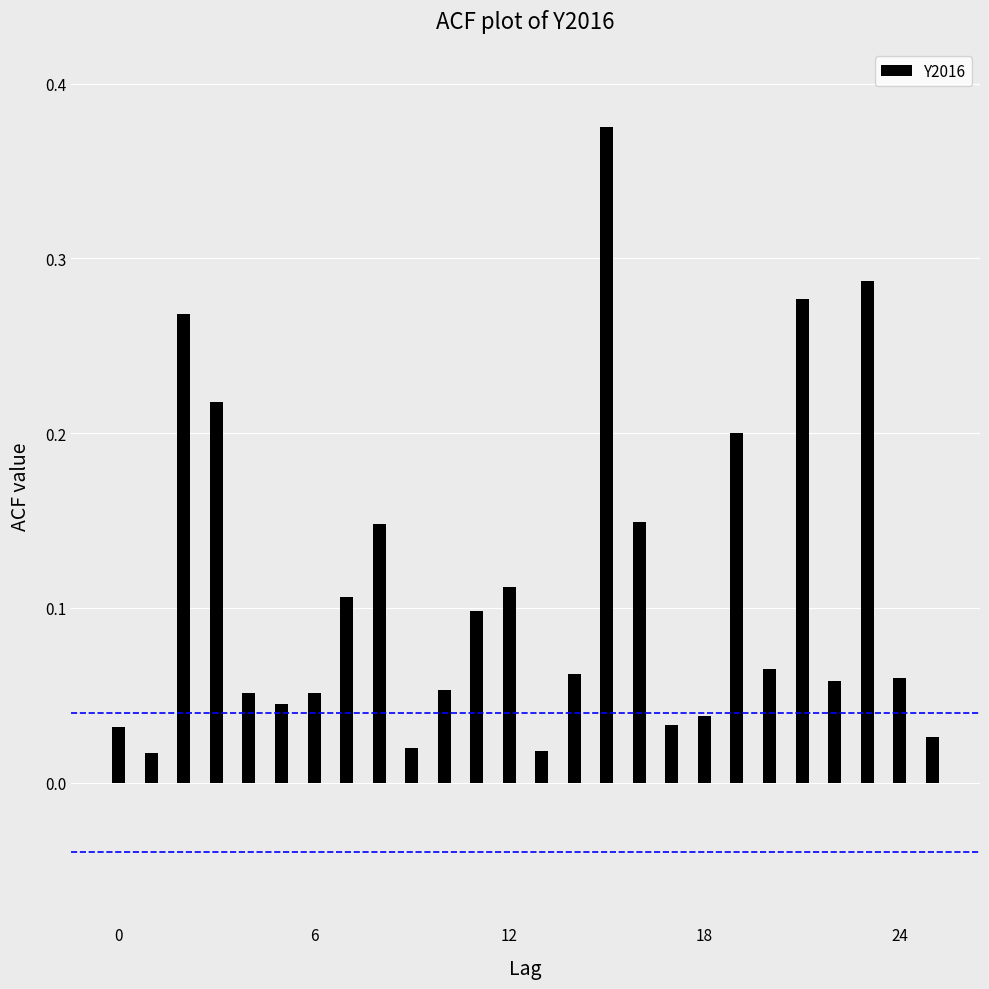

Reading right to left, transcribe all the data shown in this chart.

25=0.0	24=0.1	23=0.3	22=0.1	21=0.3	20=0.1	19=0.2	18=0.0	17=0.0	16=0.1	15=0.4	14=0.1	13=0.0	12=0.1	11=0.1	10=0.1	9=0.0	8=0.1	7=0.1	6=0.1	5=0.0	4=0.1	3=0.2	2=0.3	1=0.0	0=0.0